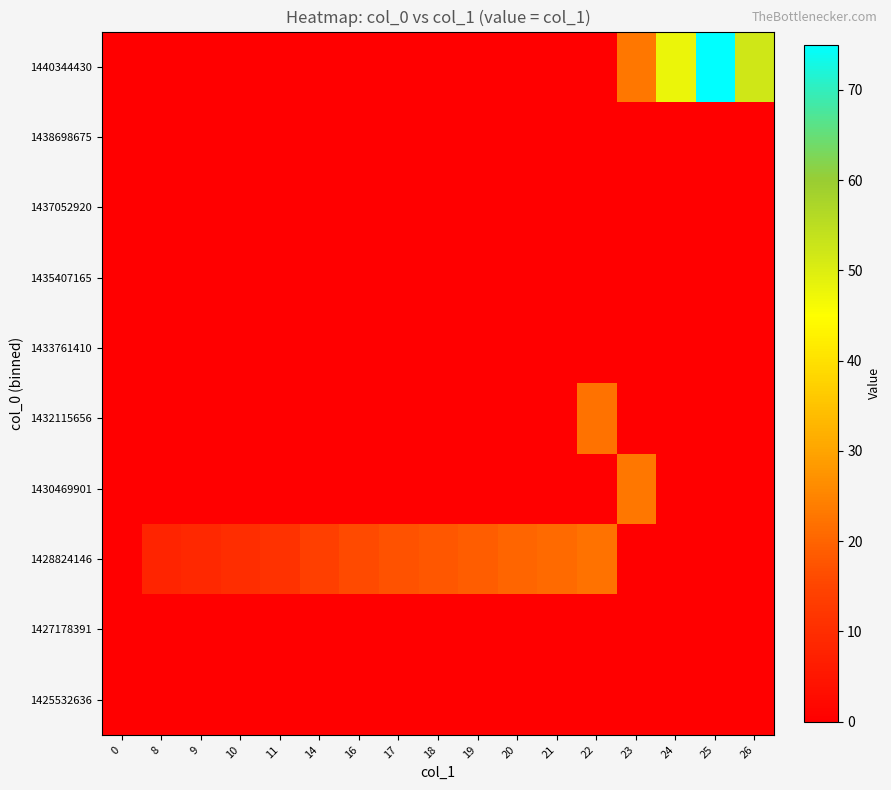

Reading left to right, list all the values displayed in this chart.

row_0: 0	0	0	0	0	0	0	0	0	0	0	0	0	0	0	0	0
row_1: 0	0	0	0	0	0	0	0	0	0	0	0	0	0	0	0	0
row_2: 0	8	9	10	11	14	16	17	18	19	20	21	22	0	0	0	0
row_3: 0	0	0	0	0	0	0	0	0	0	0	0	0	23	0	0	0
row_4: 0	0	0	0	0	0	0	0	0	0	0	0	22	0	0	0	0
row_5: 0	0	0	0	0	0	0	0	0	0	0	0	0	0	0	0	0
row_6: 0	0	0	0	0	0	0	0	0	0	0	0	0	0	0	0	0
row_7: 0	0	0	0	0	0	0	0	0	0	0	0	0	0	0	0	0
row_8: 0	0	0	0	0	0	0	0	0	0	0	0	0	0	0	0	0
row_9: 0	0	0	0	0	0	0	0	0	0	0	0	0	23	48	75	52